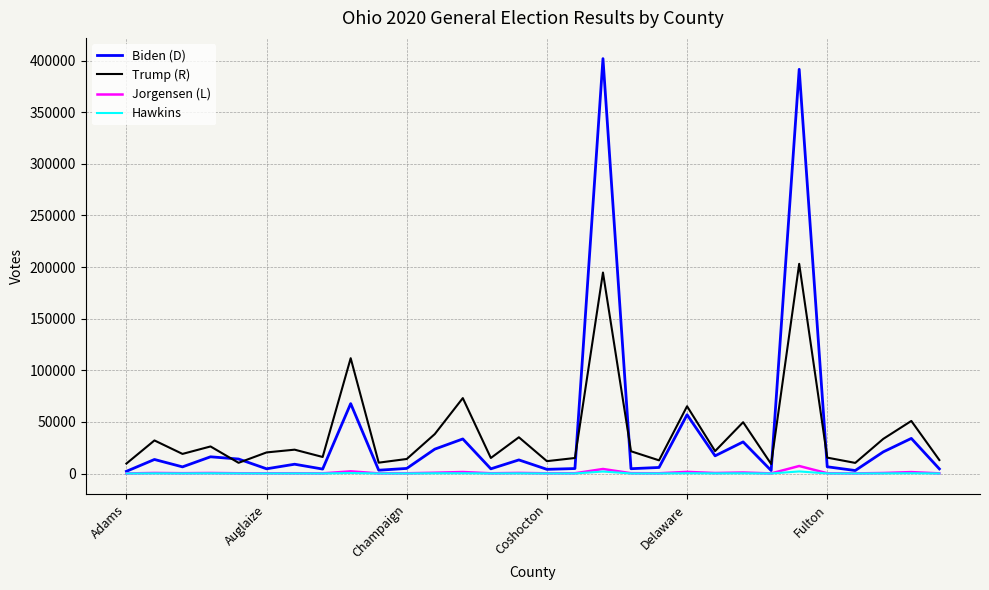

What is the minimum value for Hawkins?

26